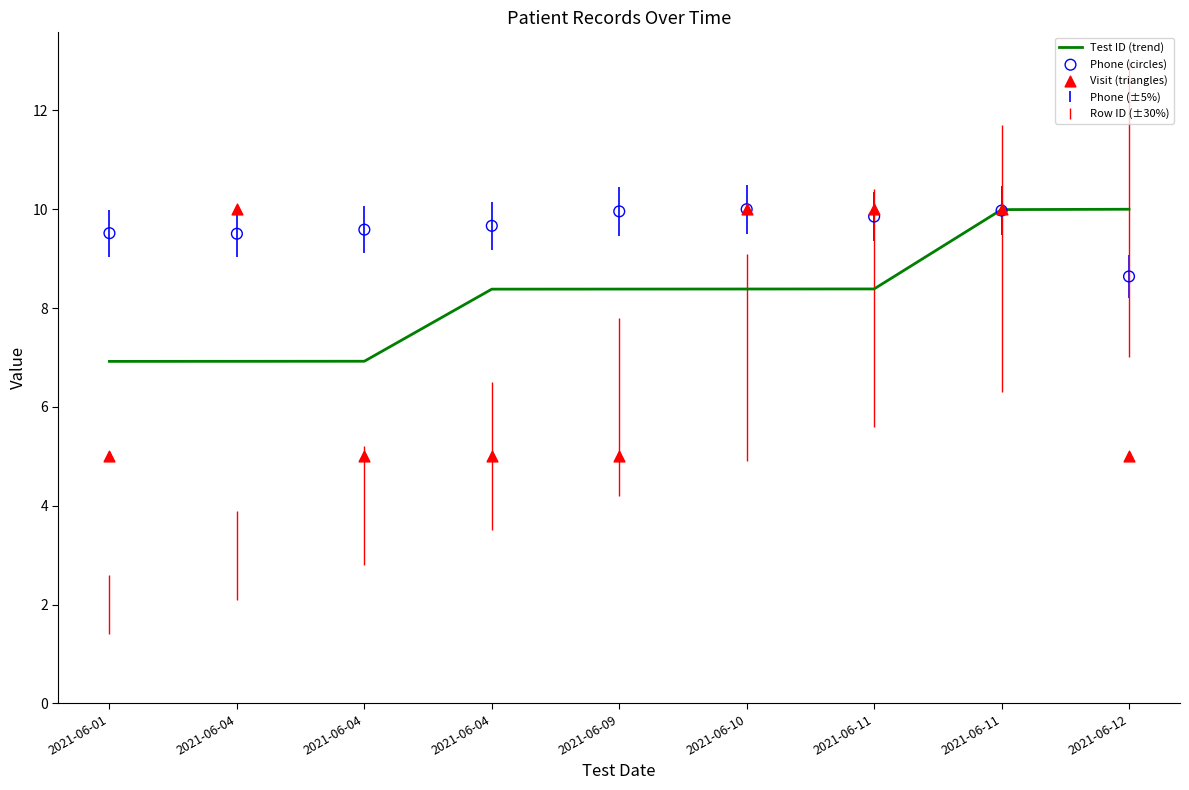

Which series contains the lowest Y value?

Visit (triangles)